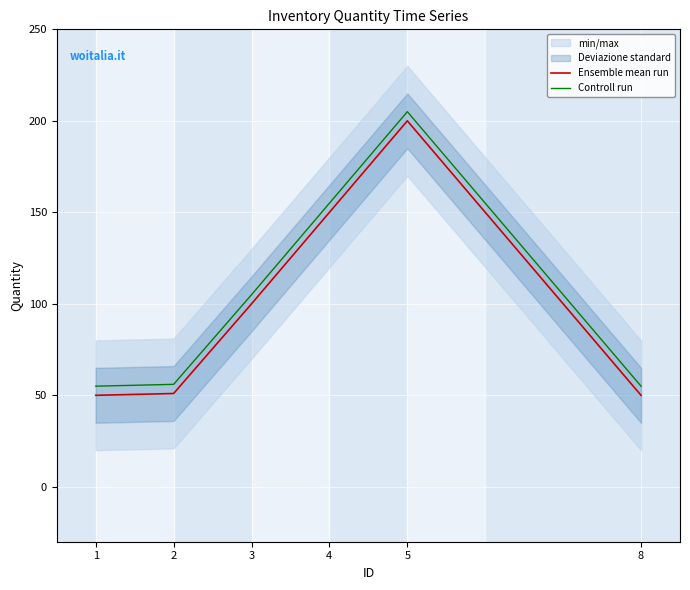

At how many categories does at least one series exceed 180?

1